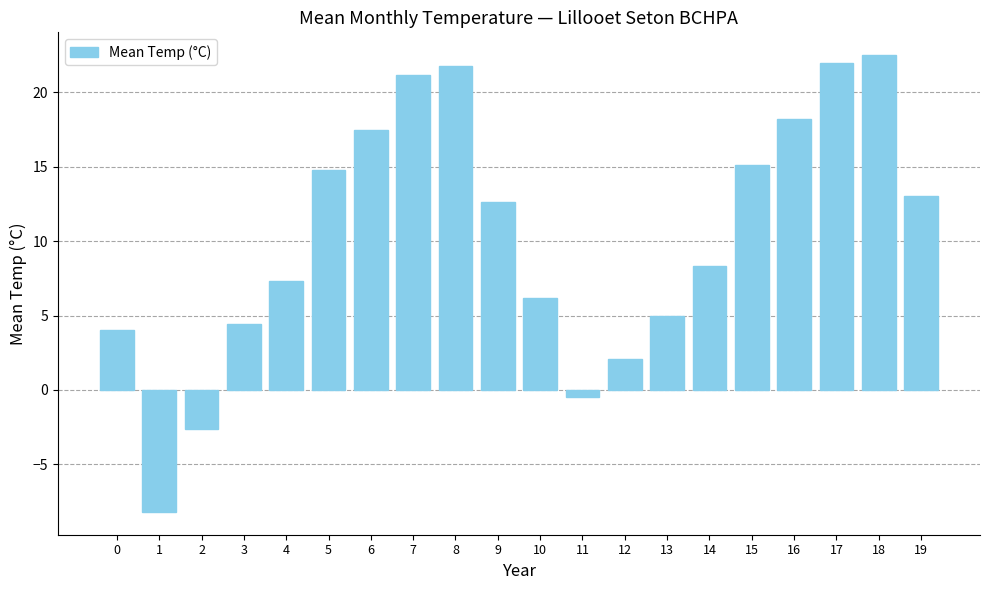

Reading left to right, what are all the values shown in this chart?

0=4.0	1=-8.2	2=-2.6	3=4.4	4=7.3	5=14.8	6=17.5	7=21.2	8=21.8	9=12.6	10=6.2	11=-0.5	12=2.1	13=5.0	14=8.3	15=15.1	16=18.2	17=22.0	18=22.5	19=13.0